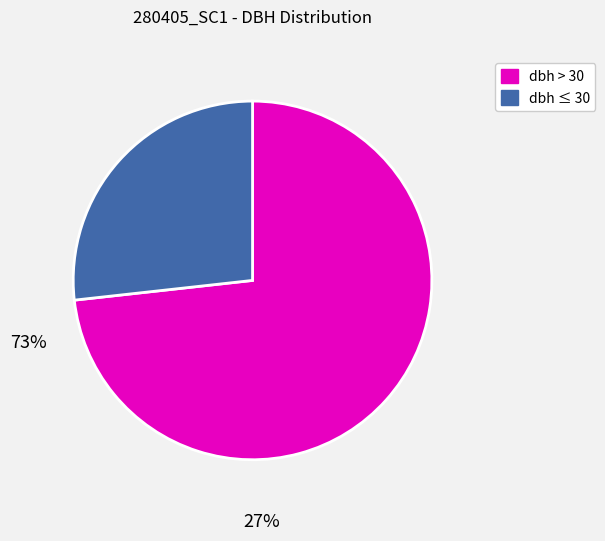

Is there any slice that represents more than half of the pie?

Yes